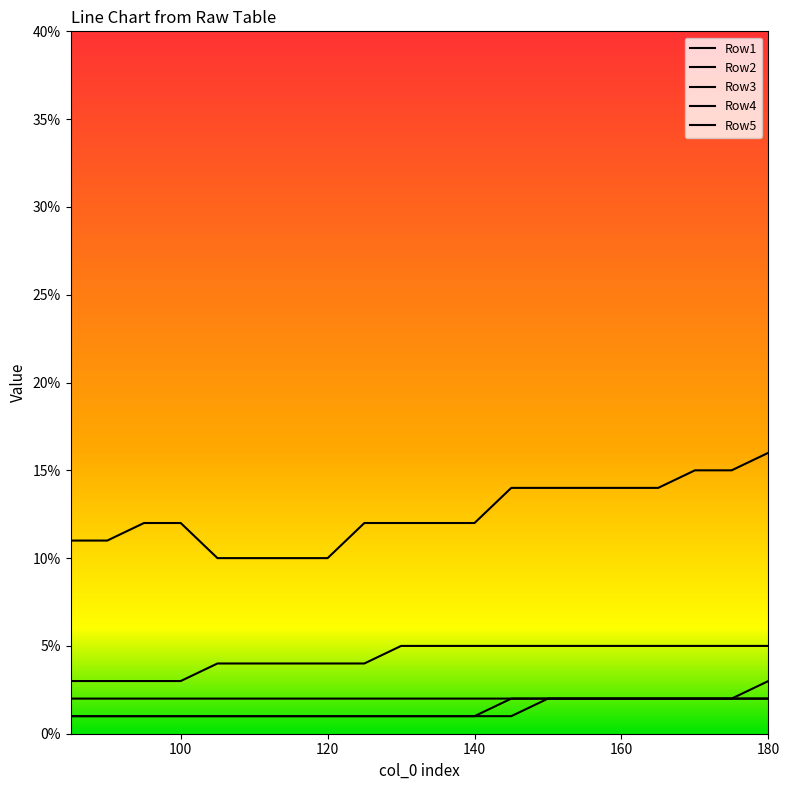

What is the sum of all Row2 values?

0.3